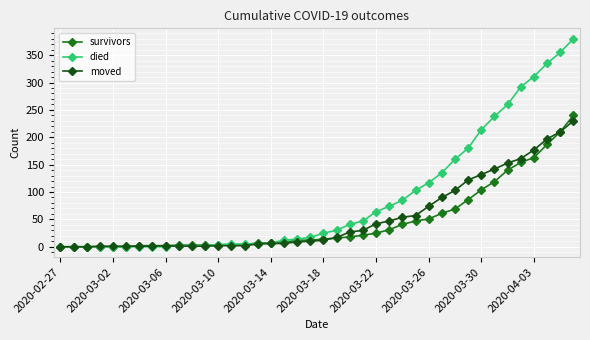

Which series has the largest total across all categories?

died